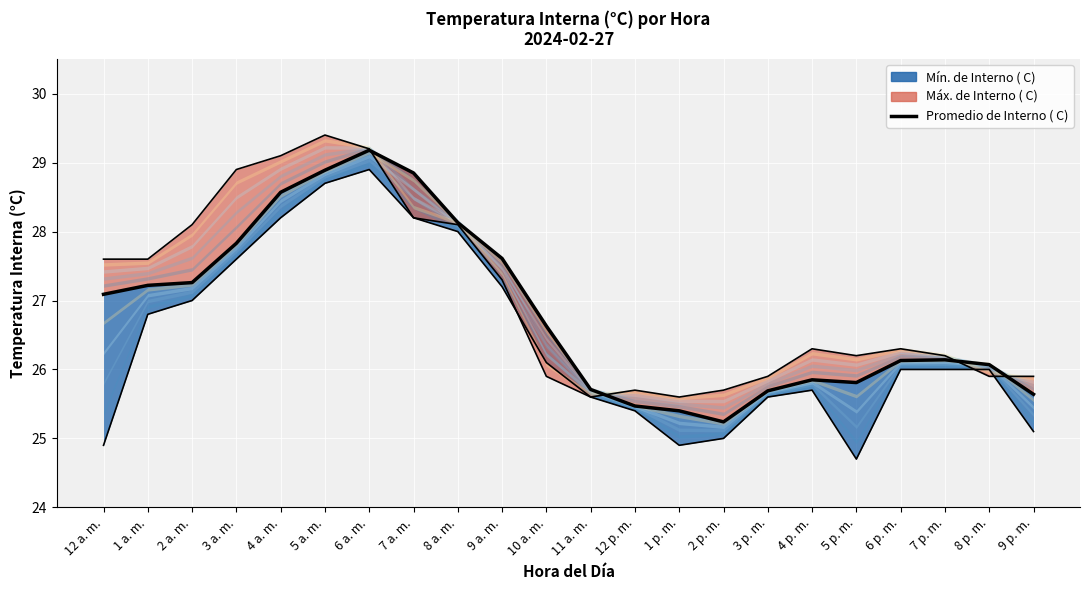

Between 10 a. m. and 6 a. m., which is larger?

6 a. m.